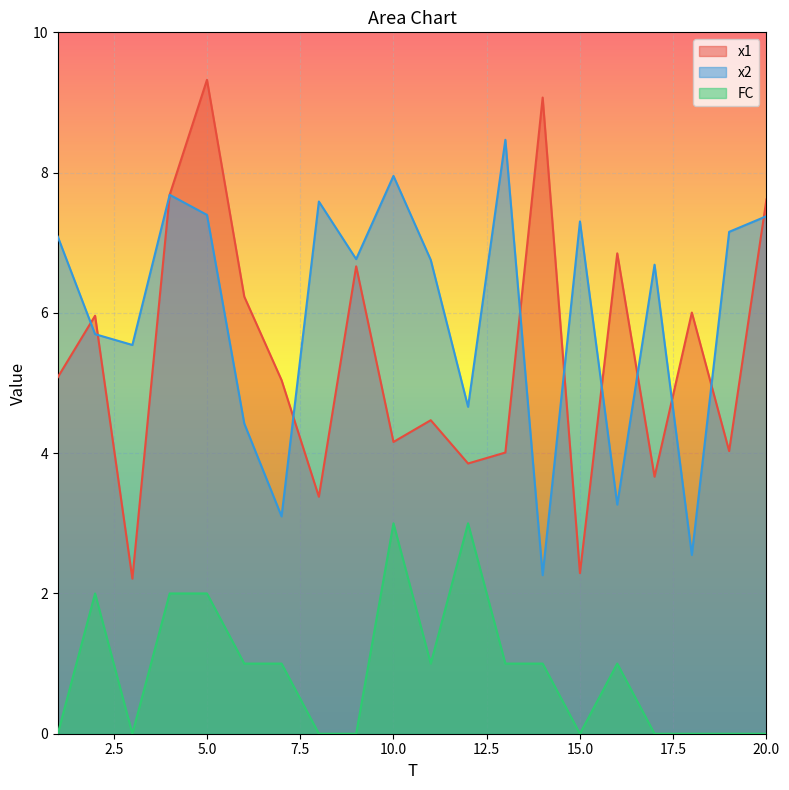

Rank the series by their maximum value, from highest to lowest.

x1, x2, FC